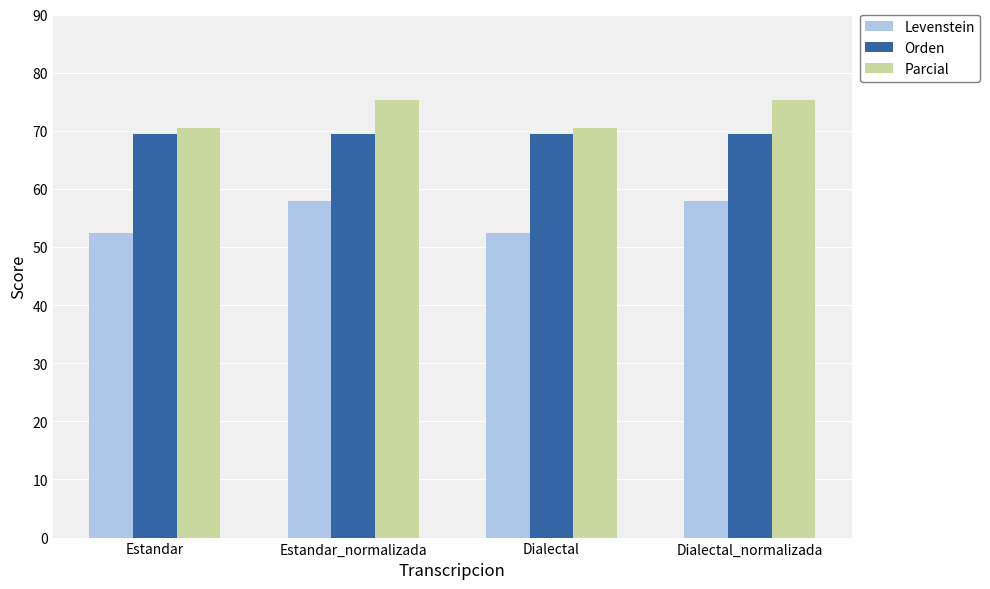

Where does the Parcial series first go above 75?

Estandar_normalizada